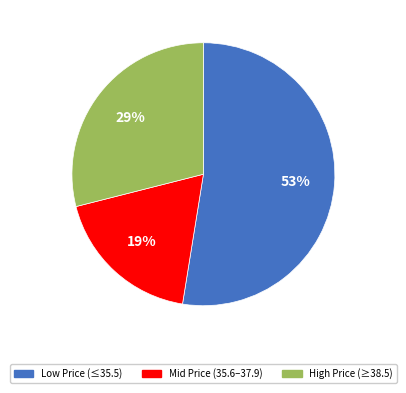

Is there a majority slice in this chart?

Yes